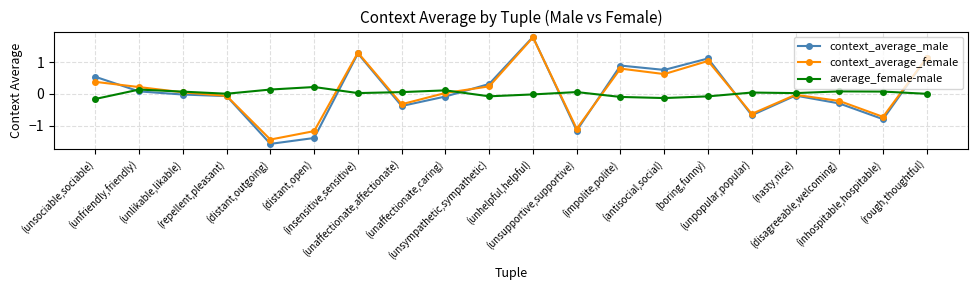

What is the difference between the maximum and minimum values in the average_female-male series?

0.4